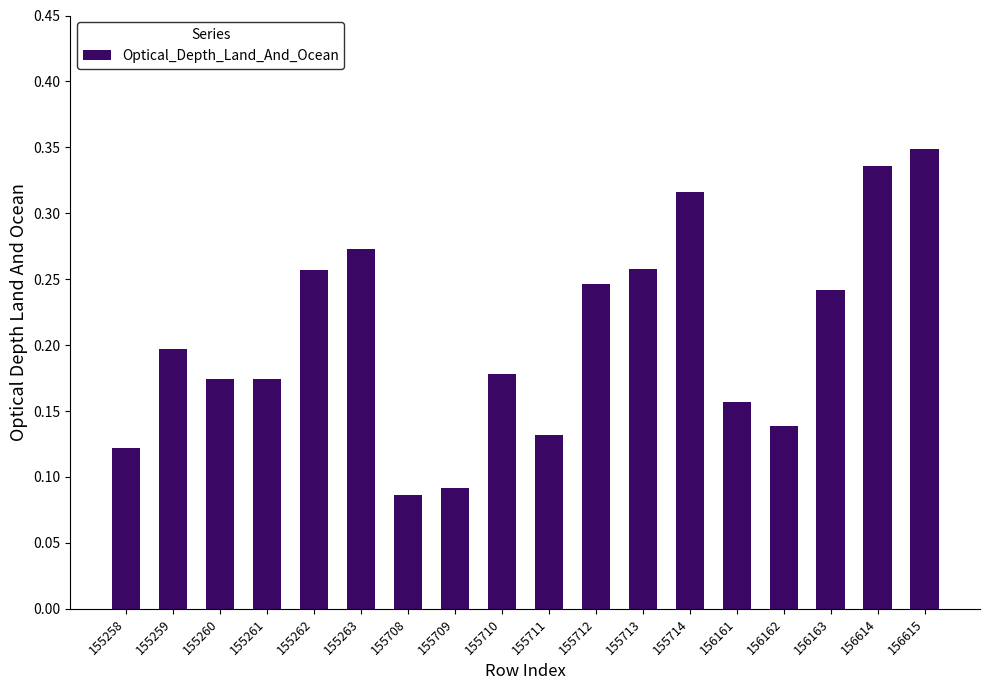

Where is the data nearest to the value 0?

155708